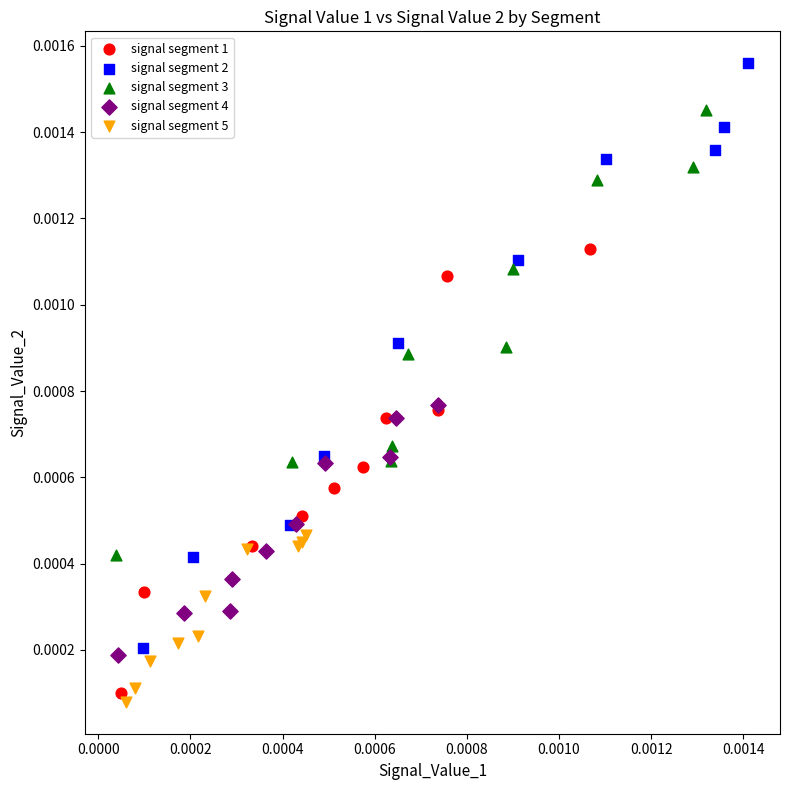

Which series reaches the maximum Y coordinate?

signal segment 2